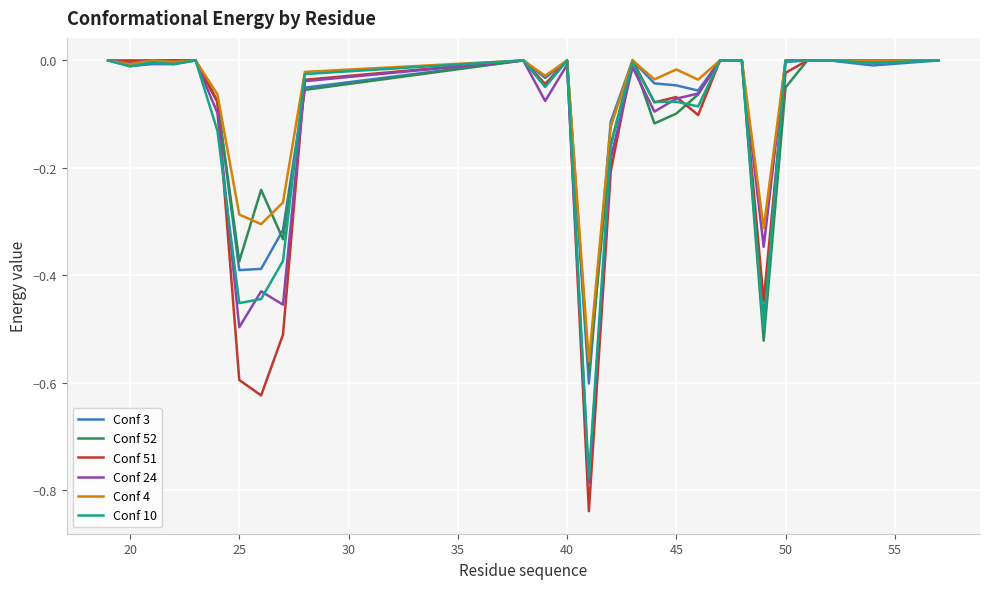

Which series has the widest spread of values?

Conf 51